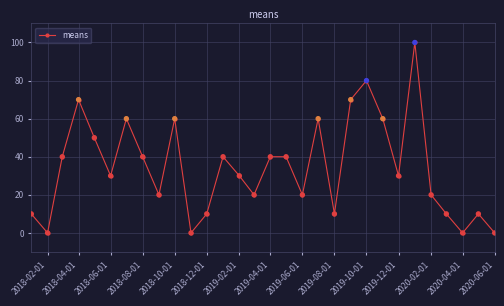

What is the greatest value displayed?

100